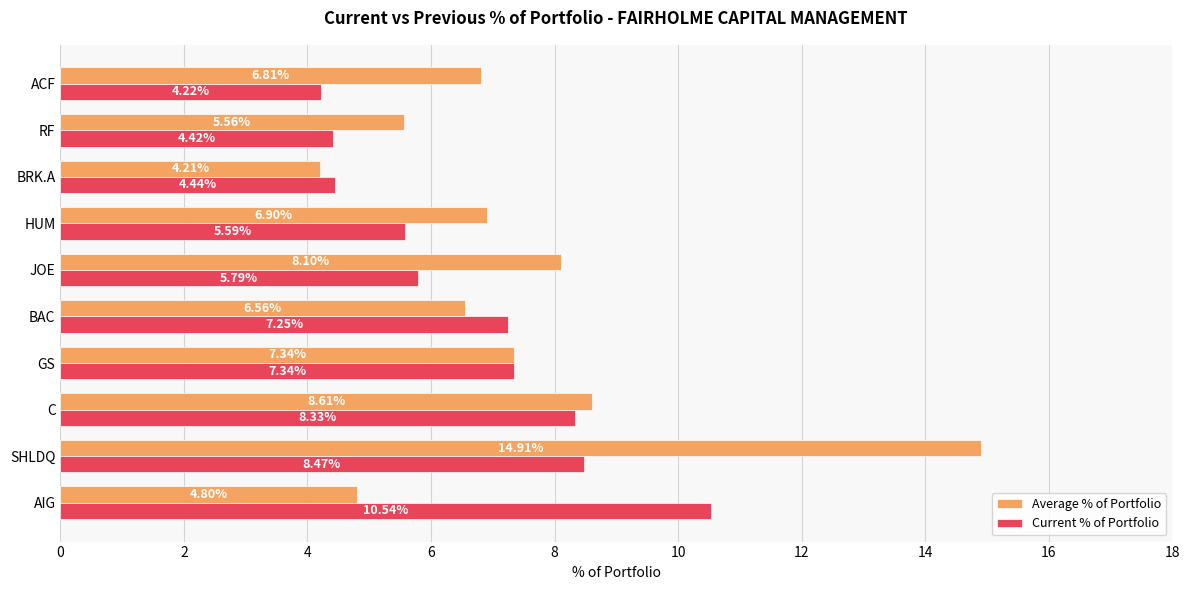

At how many categories does at least one series exceed 8?

4